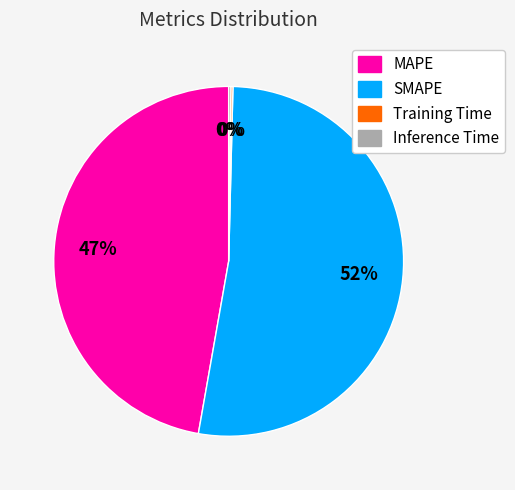

Is it true that SMAPE is 52% of the pie?

True